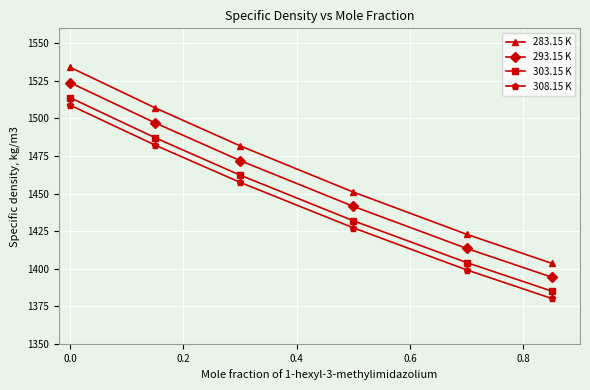

True or false: 293.15 K and 303.15 K intersect in this chart.

False